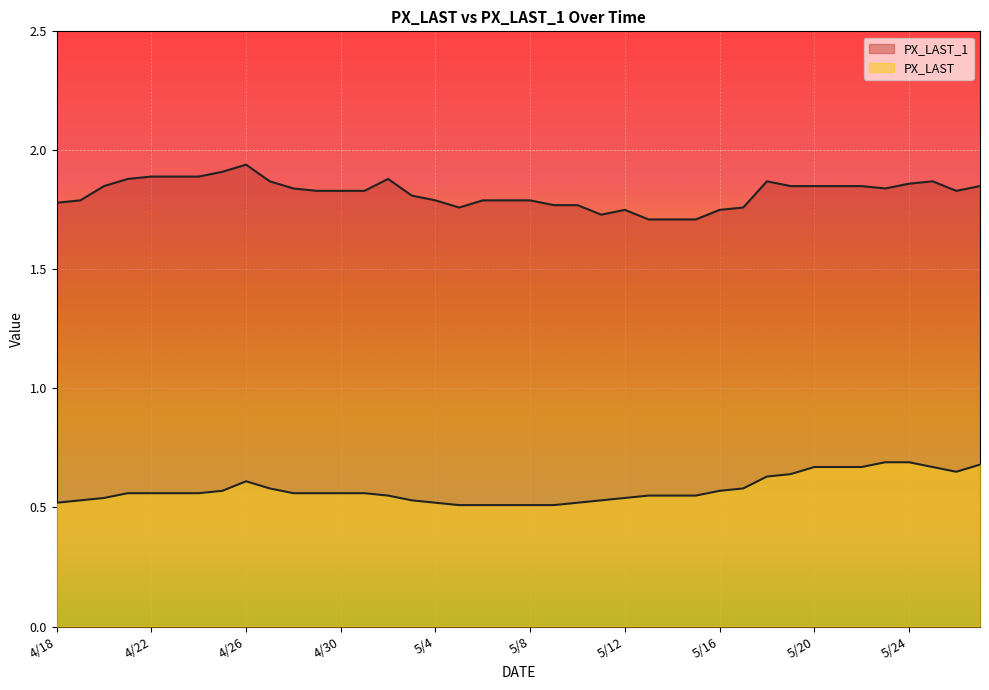

What is the label of the 2nd point from the left?

4/19